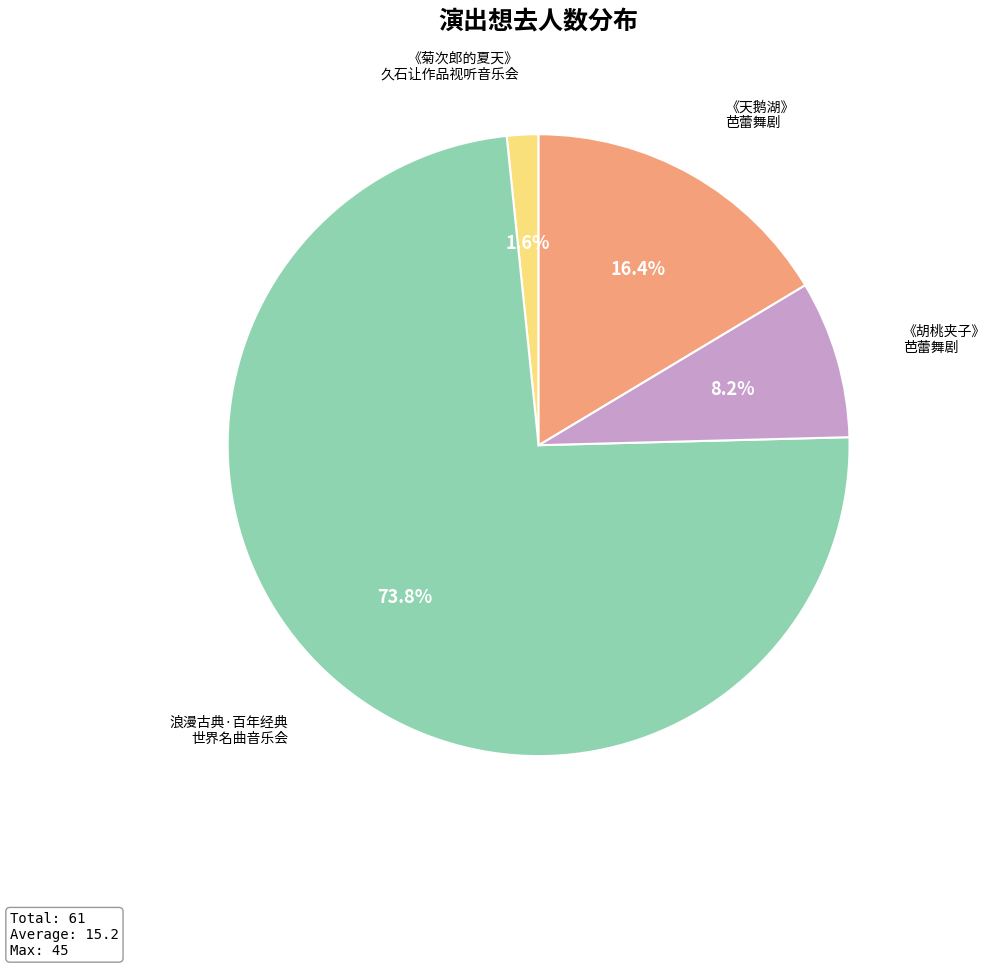

What is the ratio of the value at 《天鹅湖》 芭蕾舞剧 to the value at 《胡桃夹子》 芭蕾舞剧?

2.0